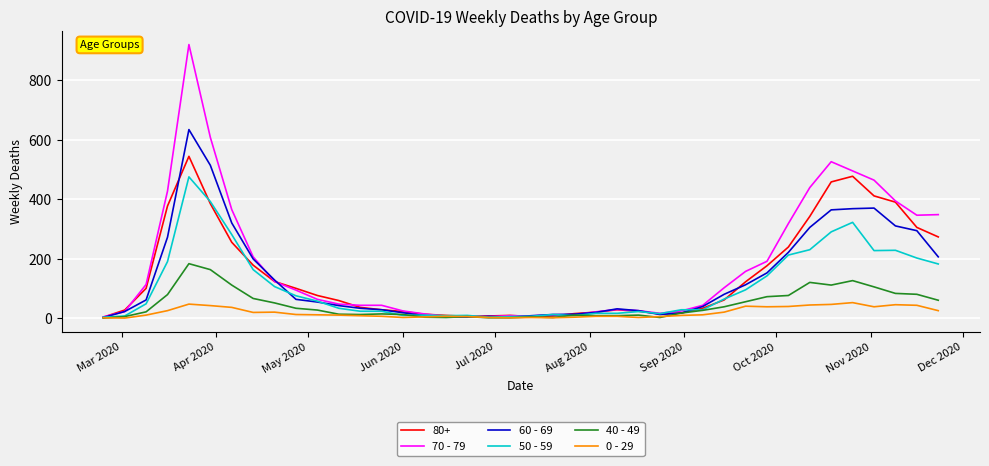

Which series has the widest spread of values?

70 - 79